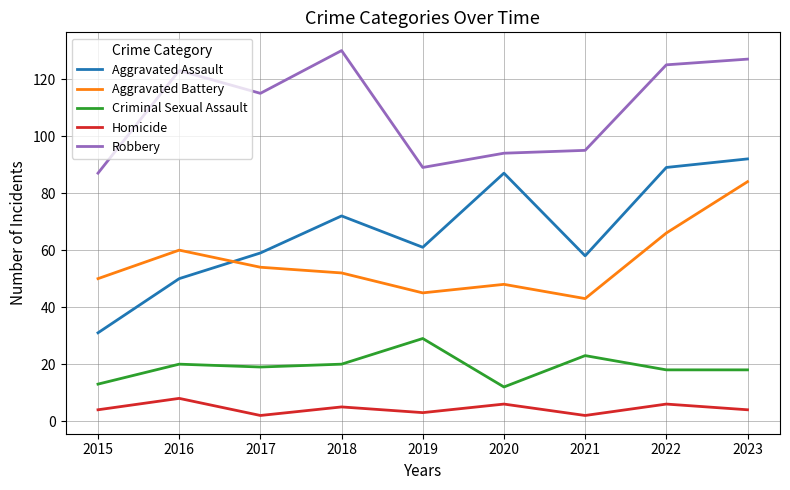

Is it true that Aggravated Assault equals 121 at 2020?

False